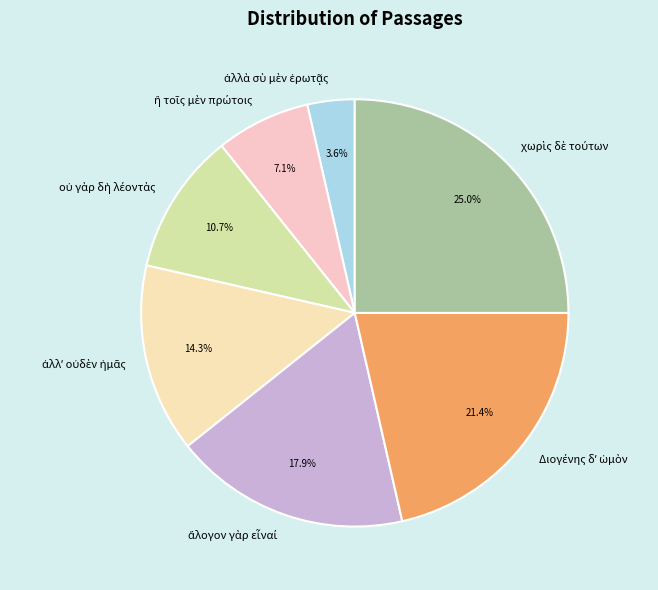

Is there any slice that represents more than half of the pie?

No